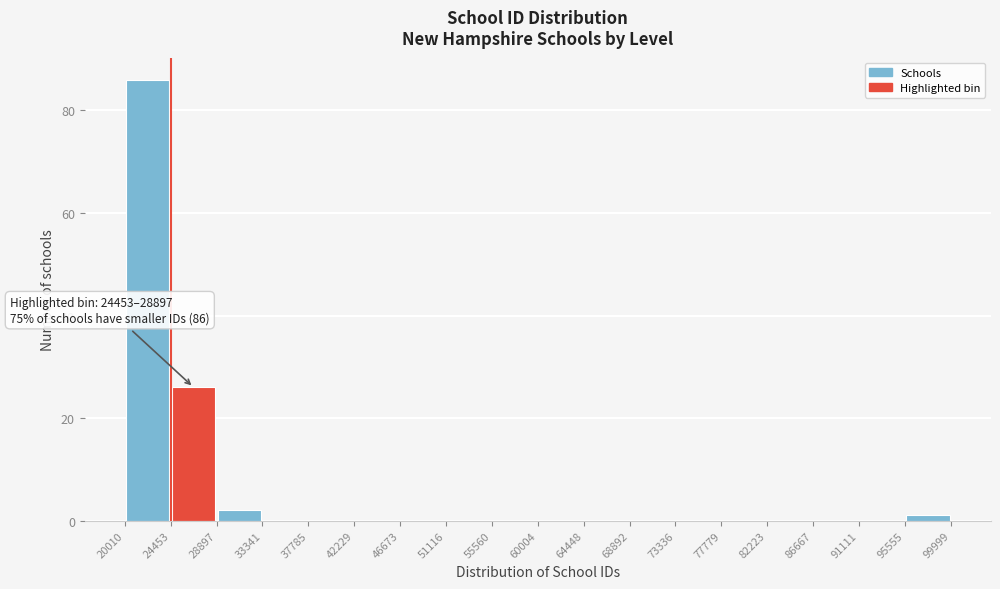

Over which range of the x-axis is the bar tallest?

20010 to 24453